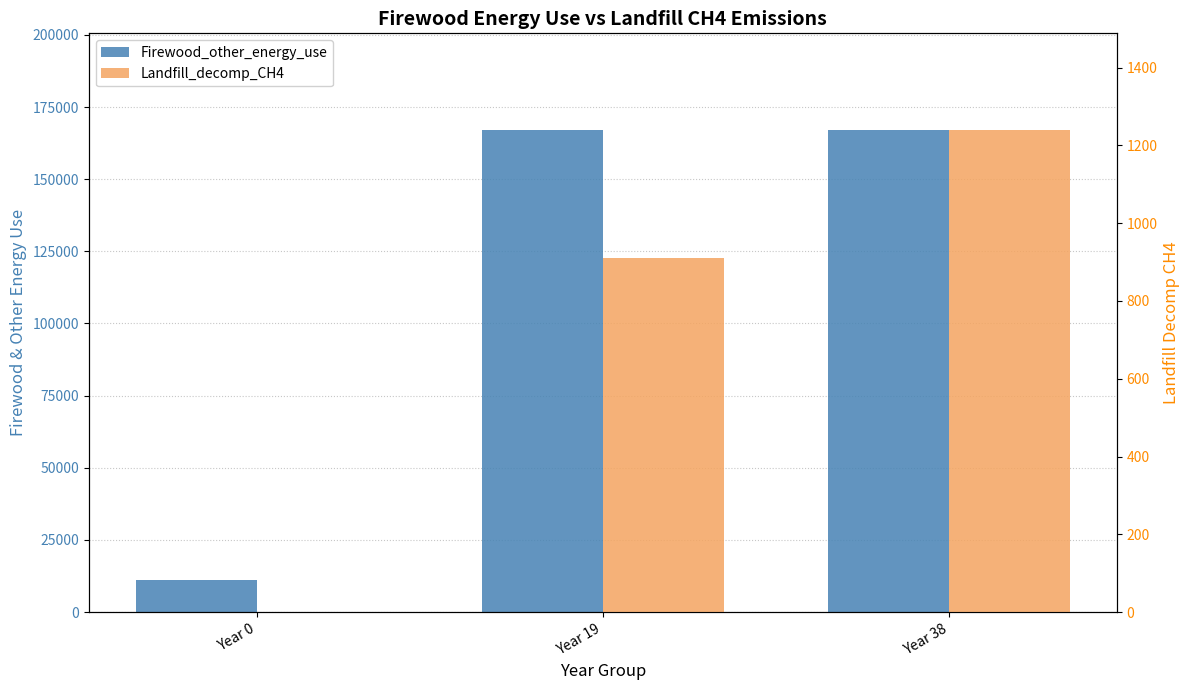

What is the difference between the highest and lowest values at Year 38?

165867.2